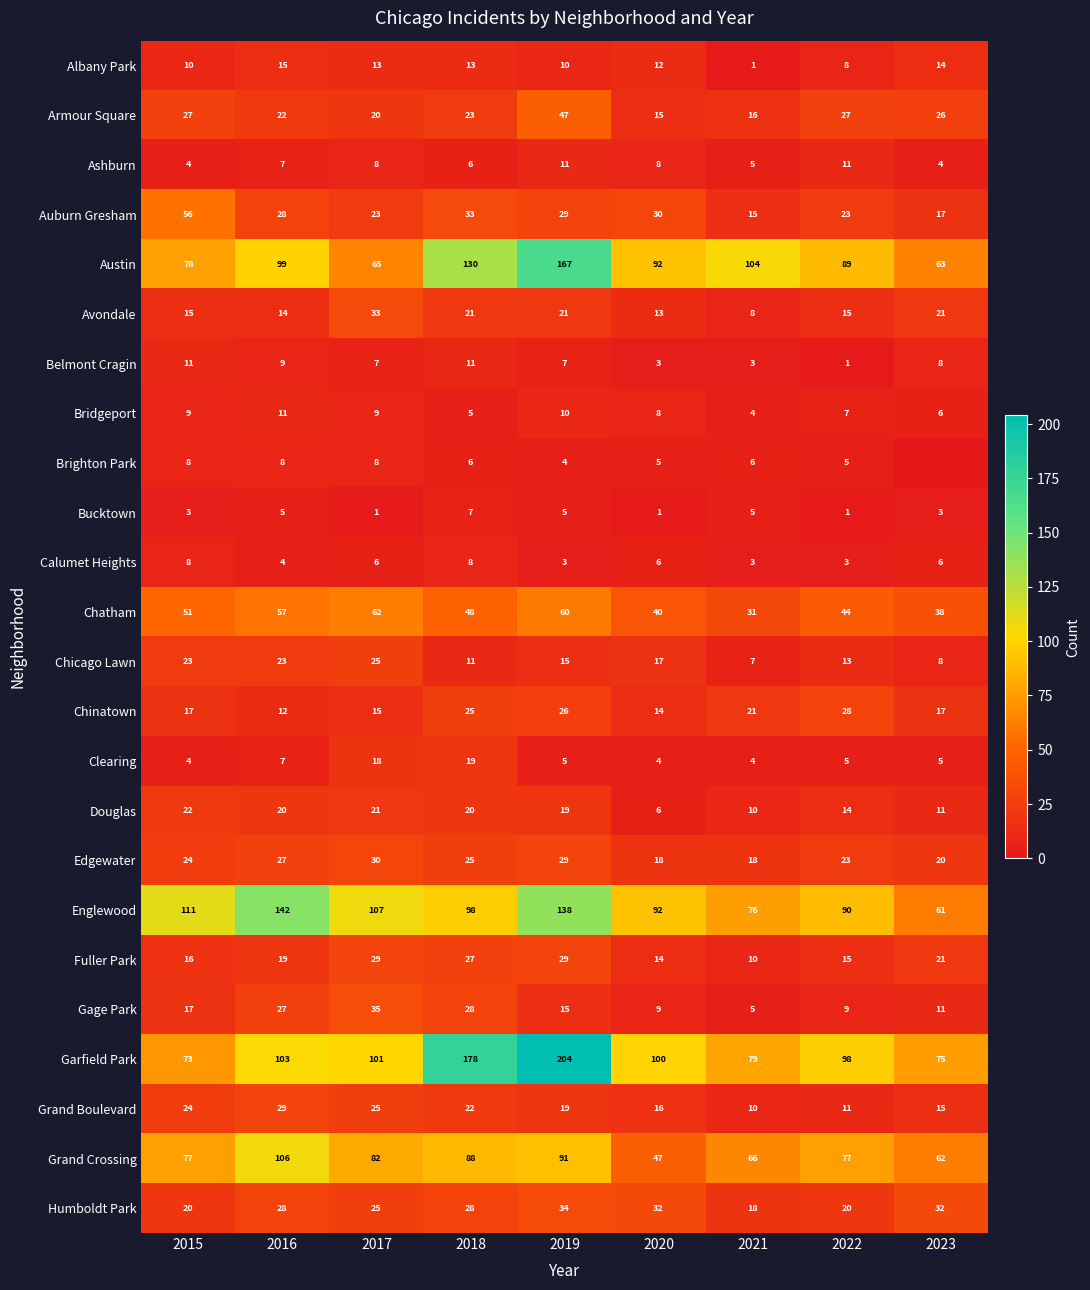

Which label corresponds to the smallest value in the chart?

2023